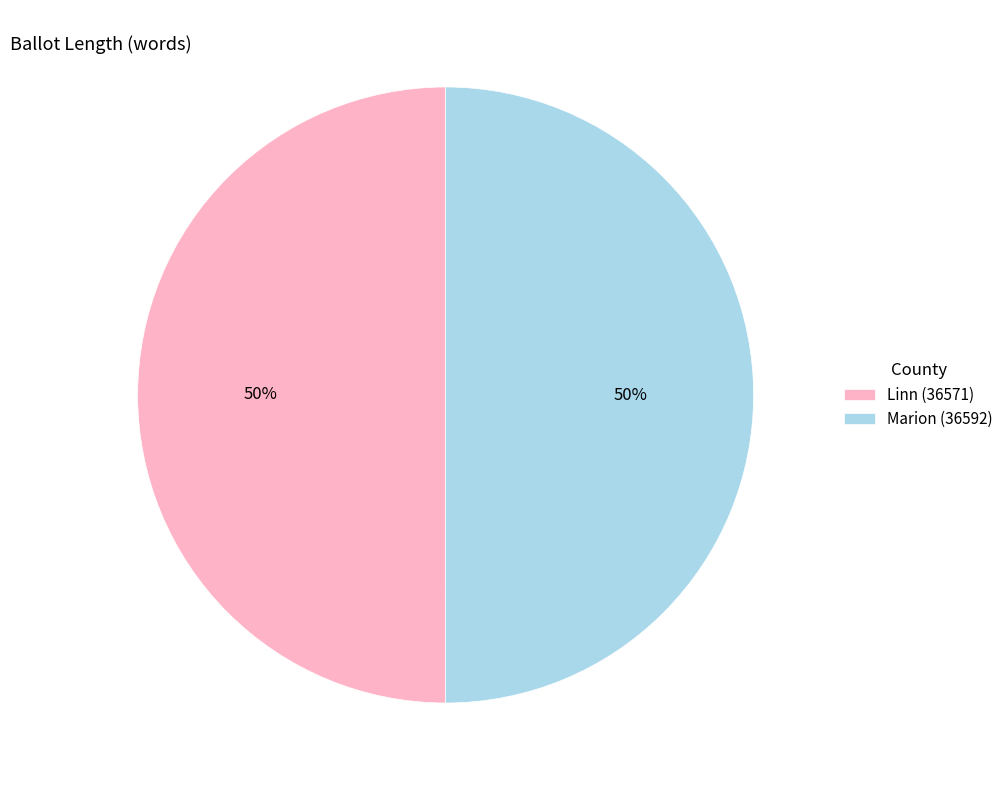

What percentage is the Marion (36592) slice, to the nearest percent?

50%